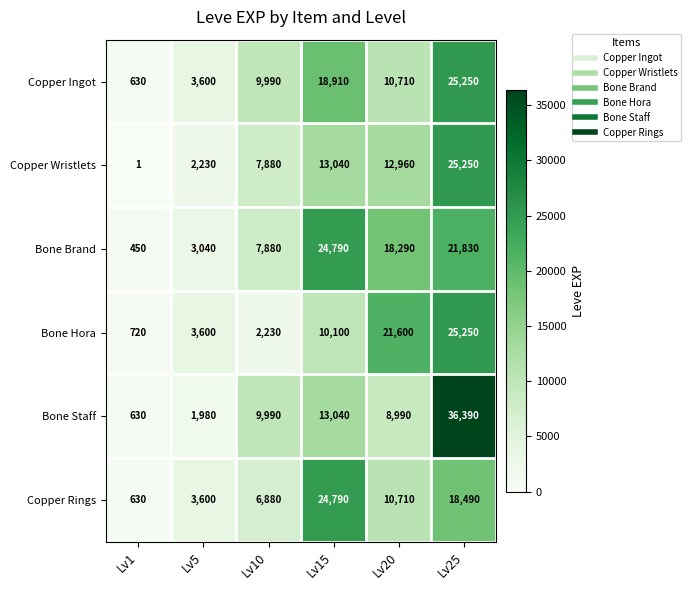

Which category has the lowest value across all series?

Lv1